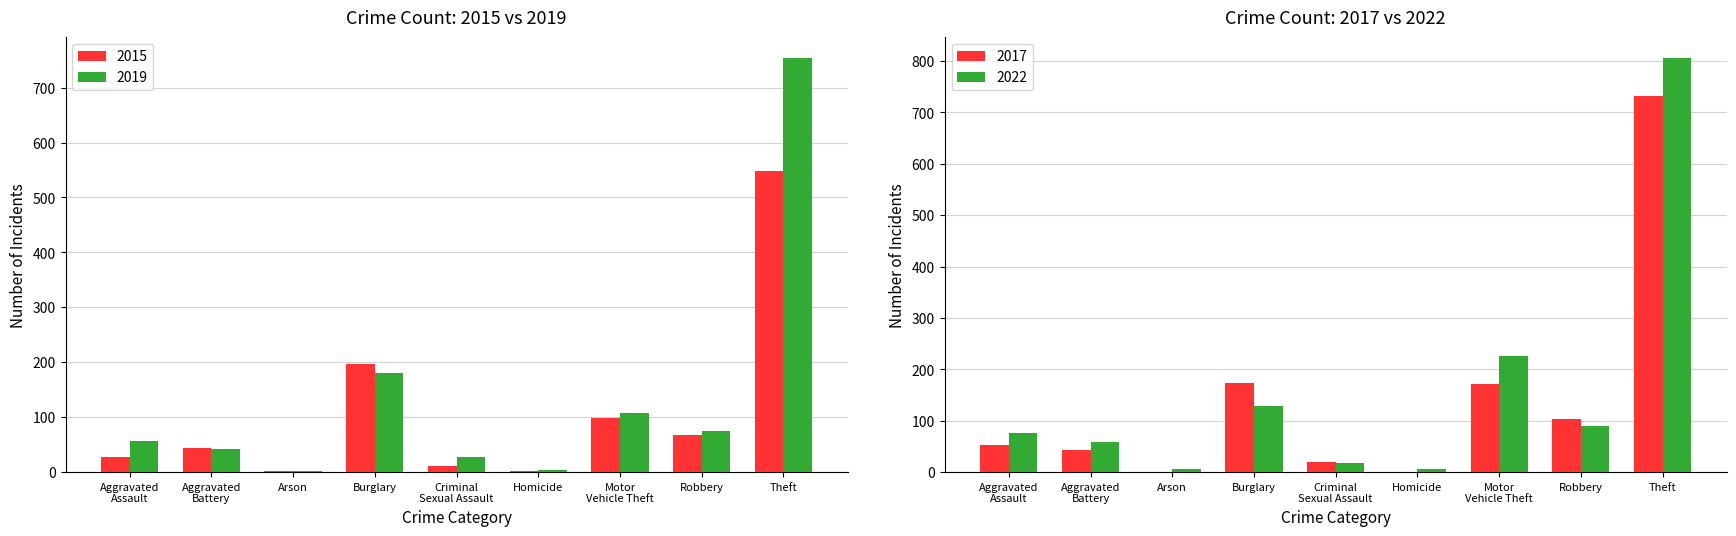

Which category has the highest value across all series?

Theft